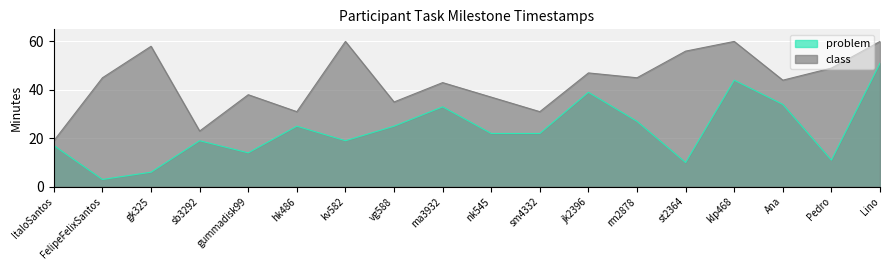

Which series has the largest total across all categories?

class